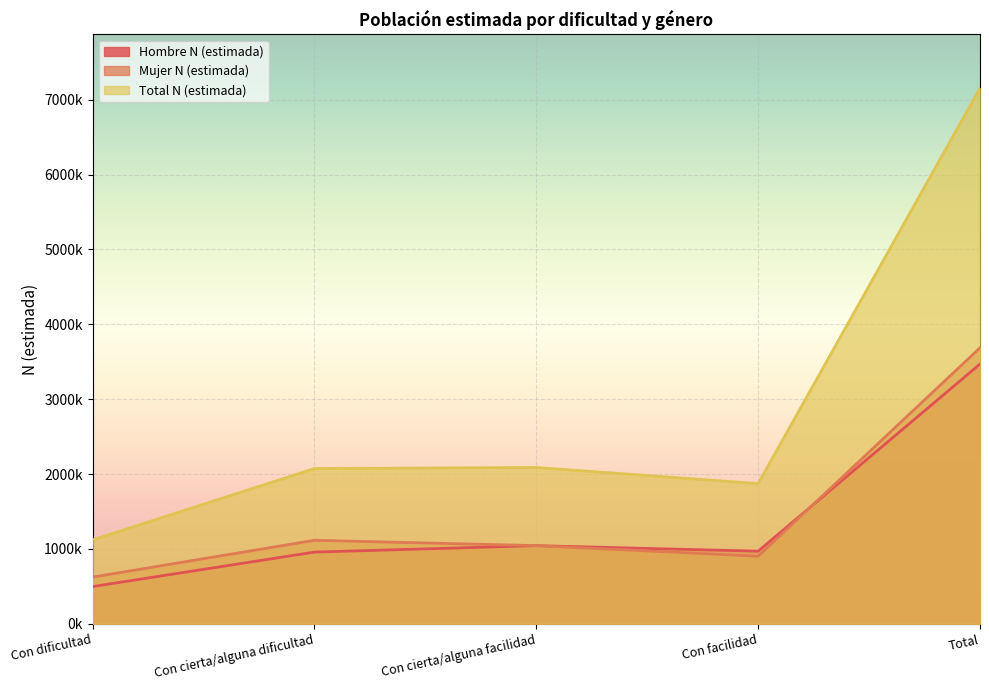

Which label corresponds to the largest value in the chart?

Total